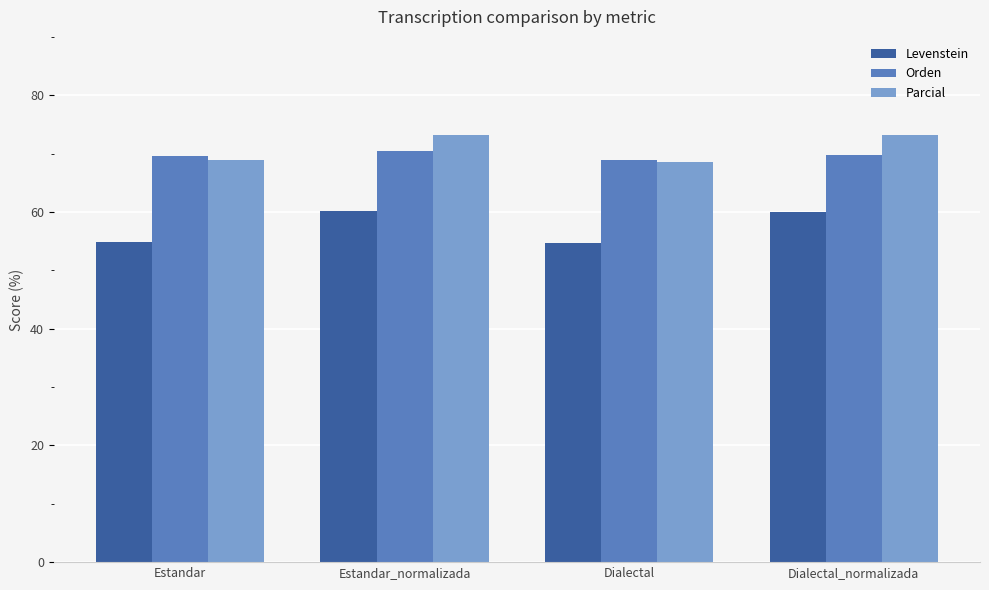

What value does the Levenstein series have at Estandar_normalizada?

60.2